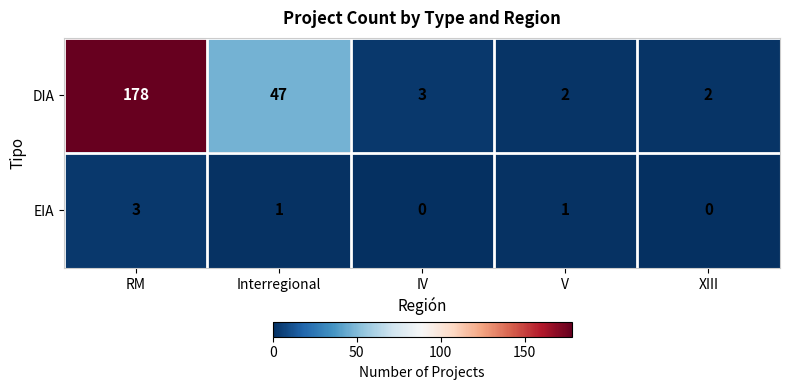

How many data points does each series have?

5